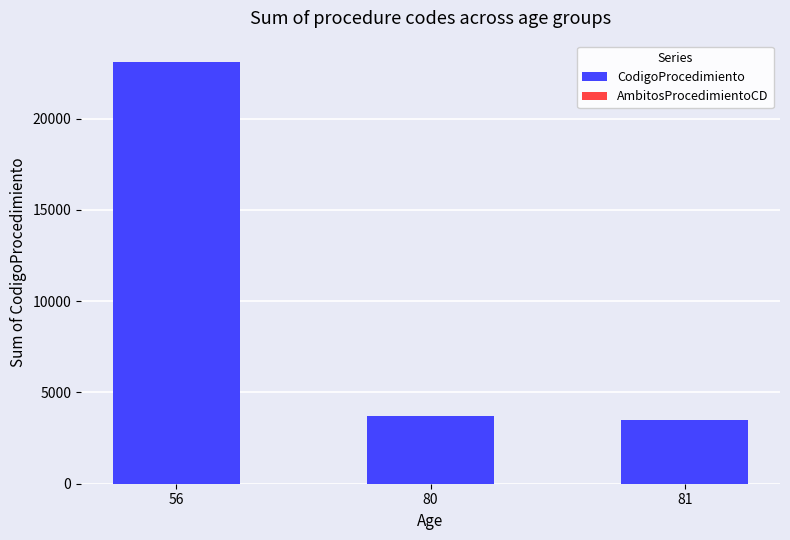

What is the sum of all CodigoProcedimiento values?

30302